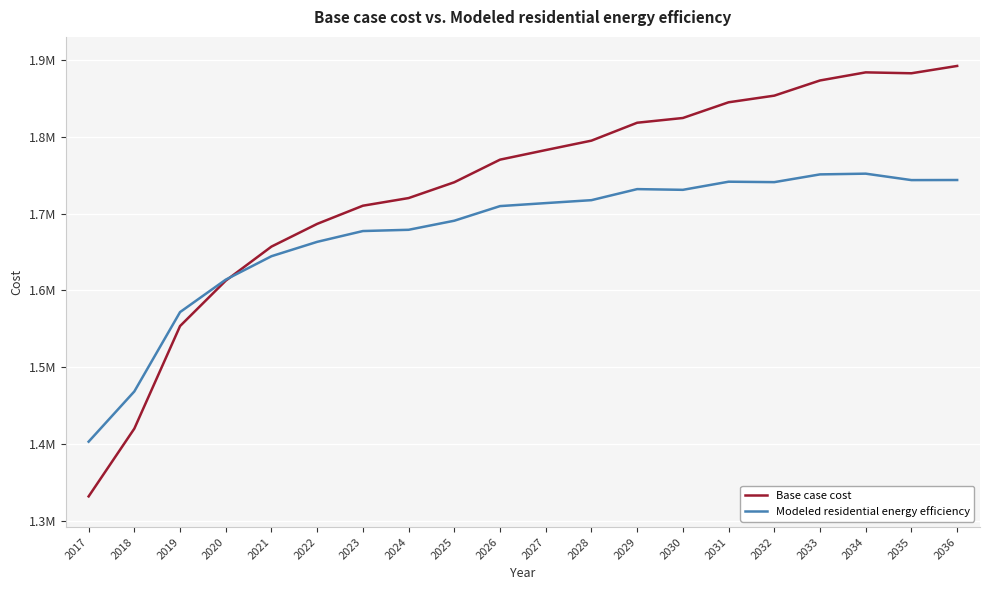

What is the difference between the highest and lowest values at 2017?

71276.0